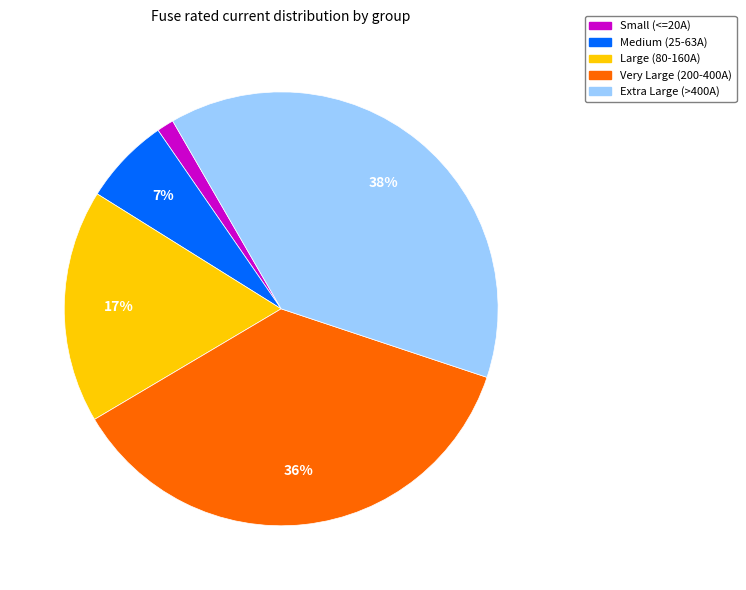

How many segments does this pie chart have?

5